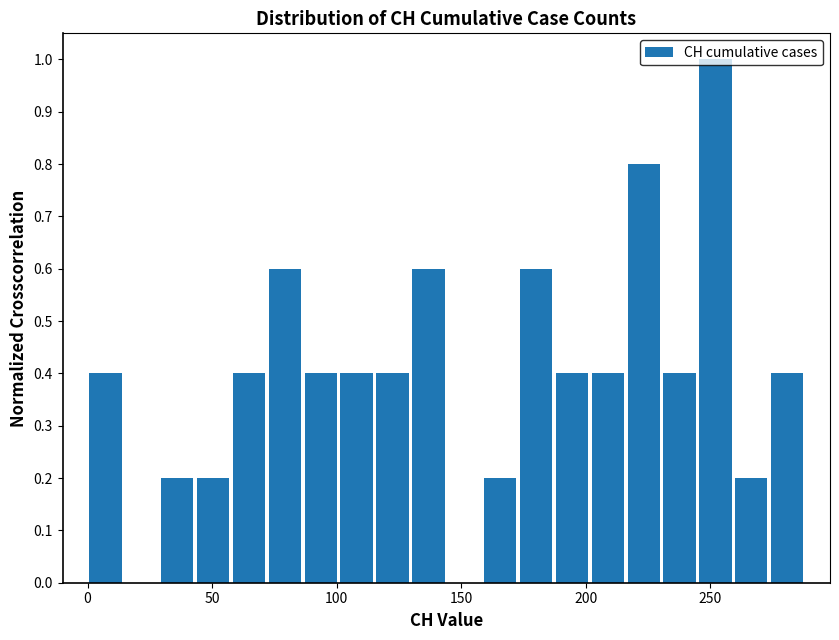

Around what value on the x-axis is the tallest bar? Give the approximate position of its centre, as read against the axis.

250